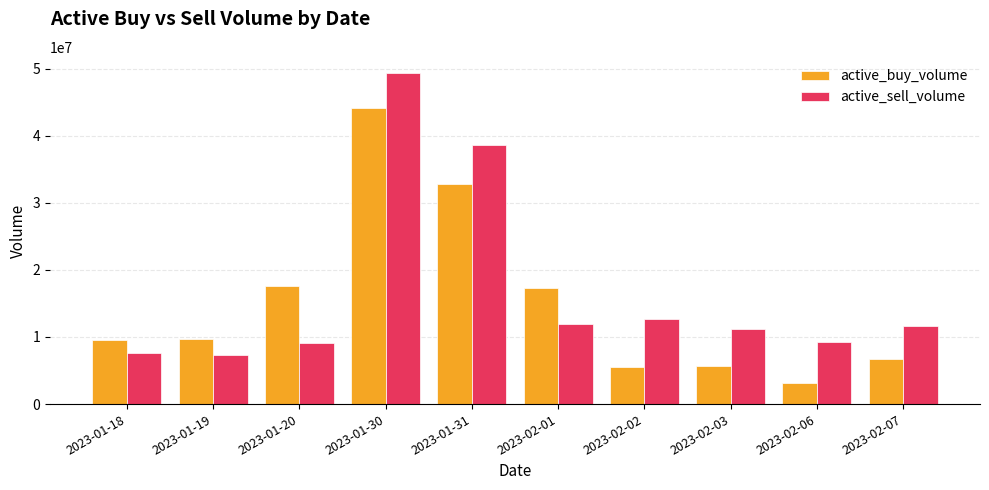

List the series in order of their overall mean, lowest first.

active_buy_volume, active_sell_volume